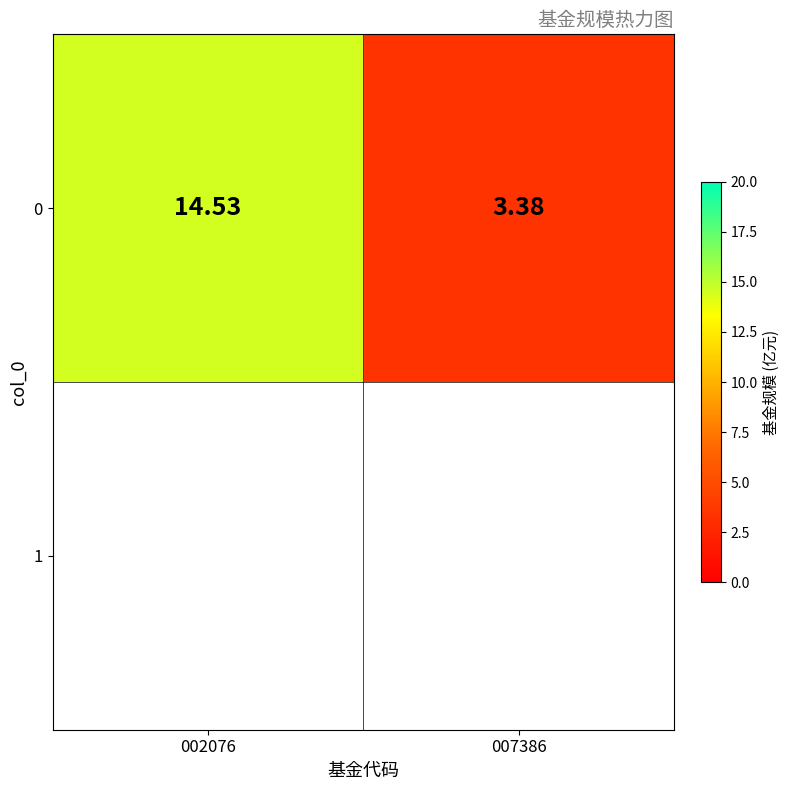

List the labels in order of value, smallest first.

007386, 002076